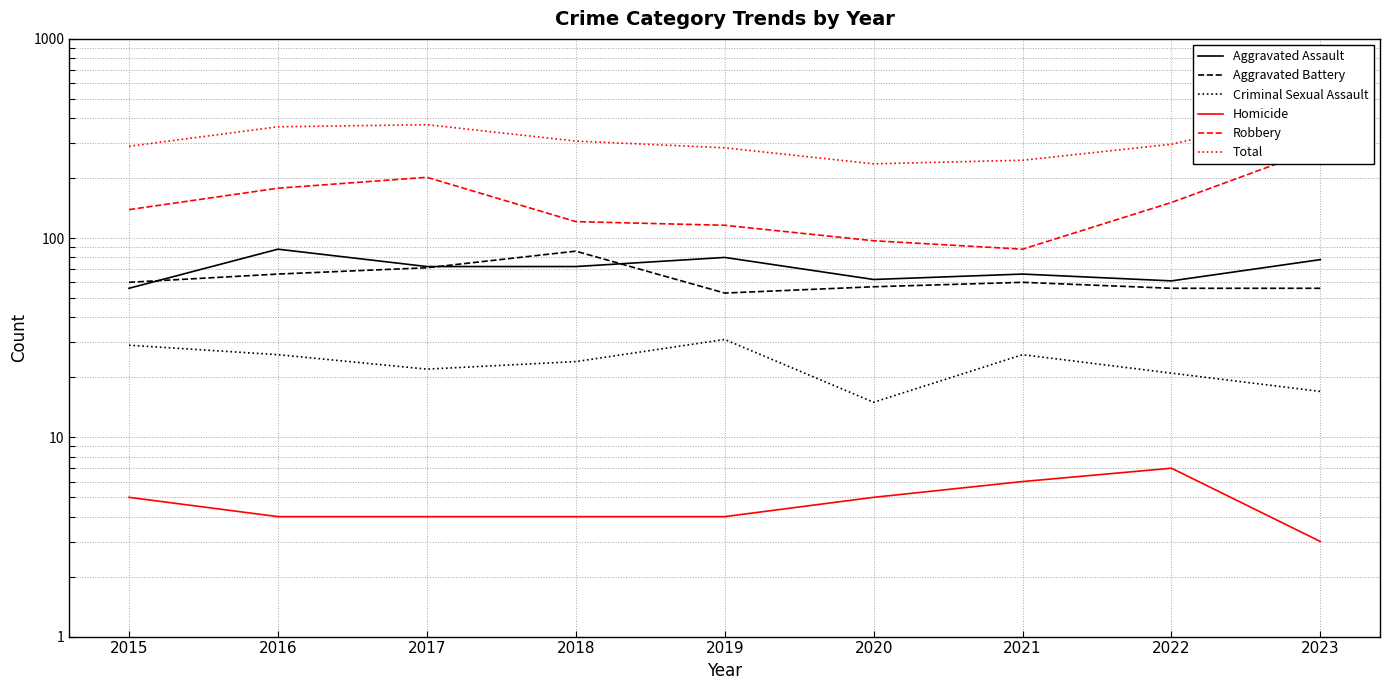

Does the chart display data point markers on the line(s)?

No